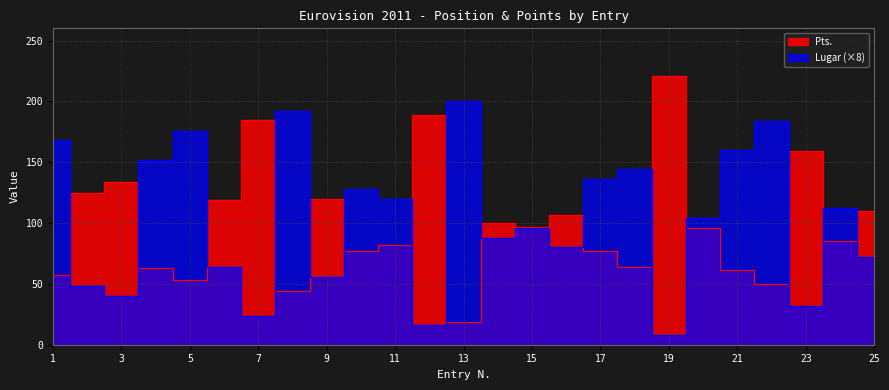

What is the sum of the Lugar values at 2 and 20?

152